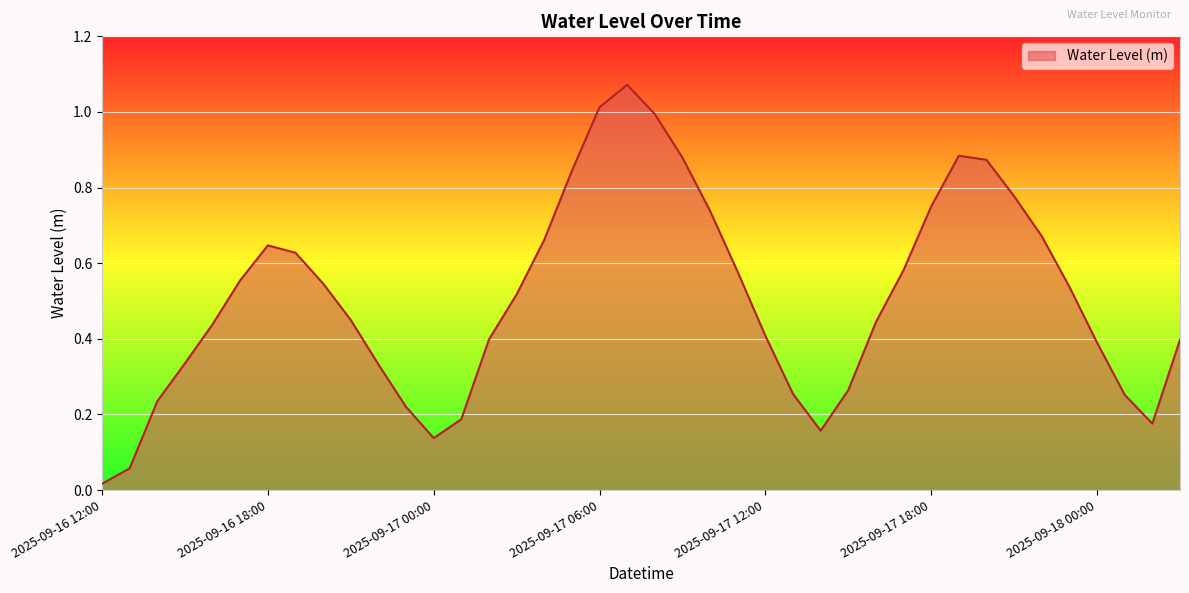

True or false: there are more than 1 points higher than both neighbors.

True